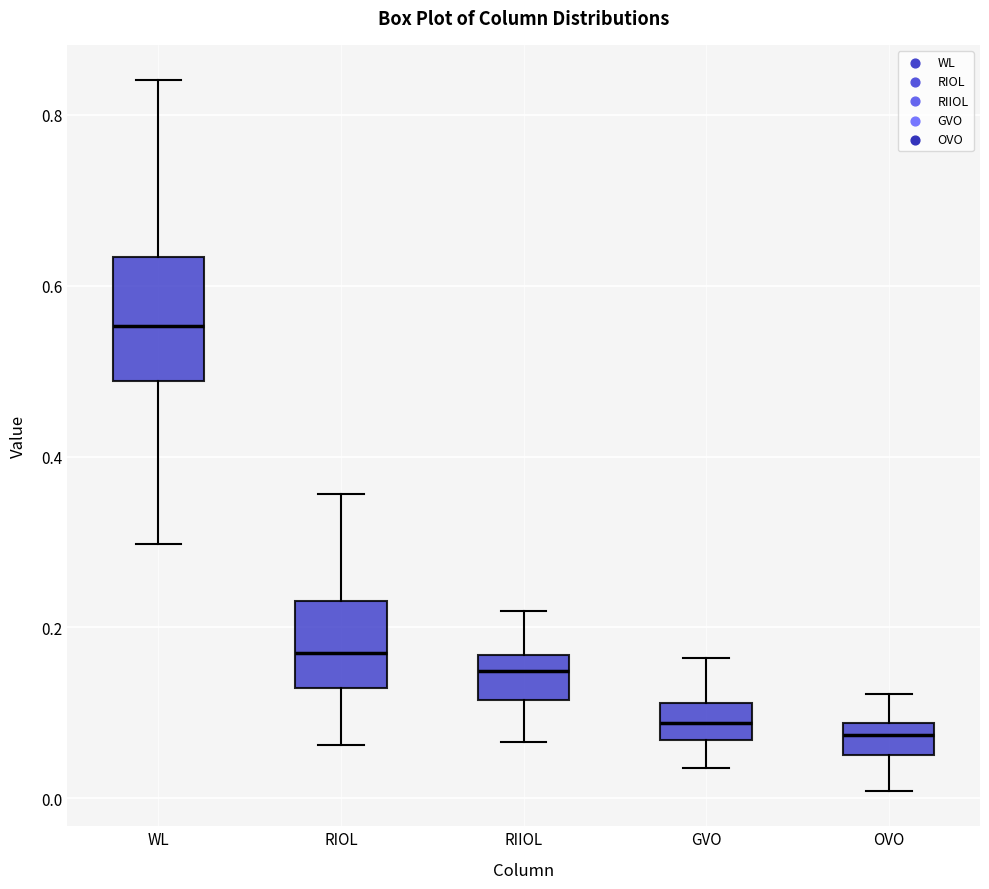

Which box has the highest median line?

WL